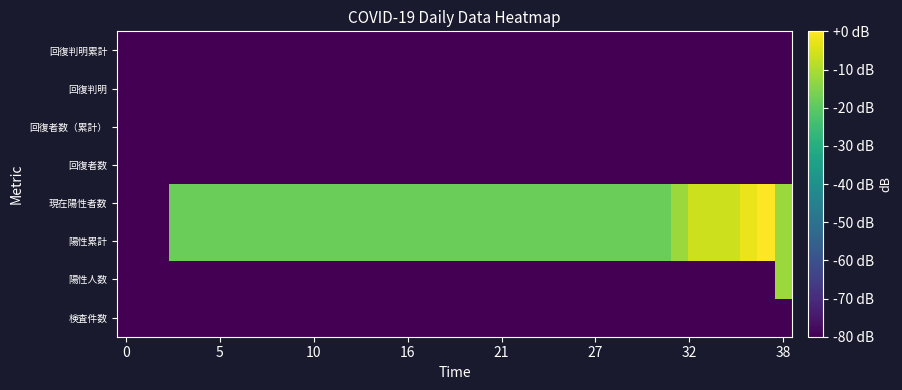

Count the number of data series in this chart.

8